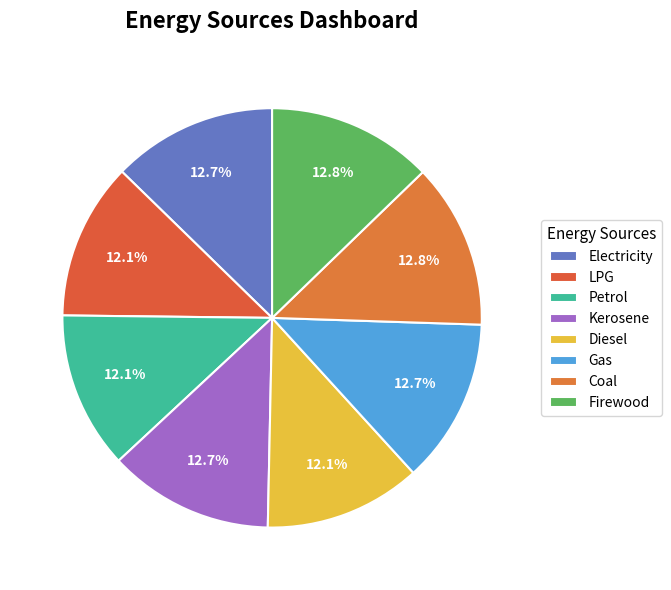

What is the ratio of the value at Diesel to the value at Gas?

1.0